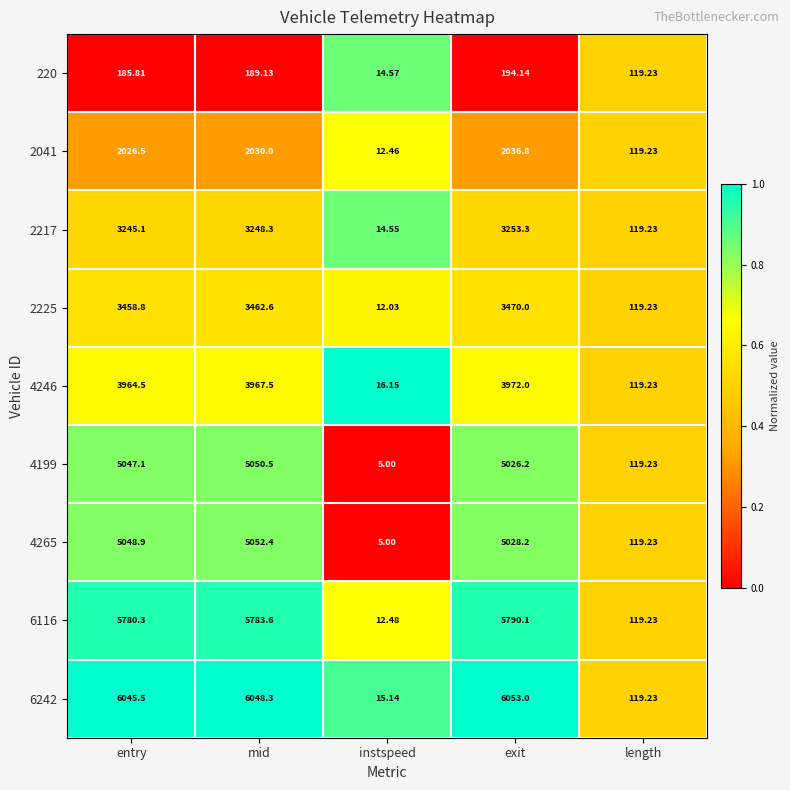

Is the value of 4246 at mid greater than the value of 2041 at entry?

Yes